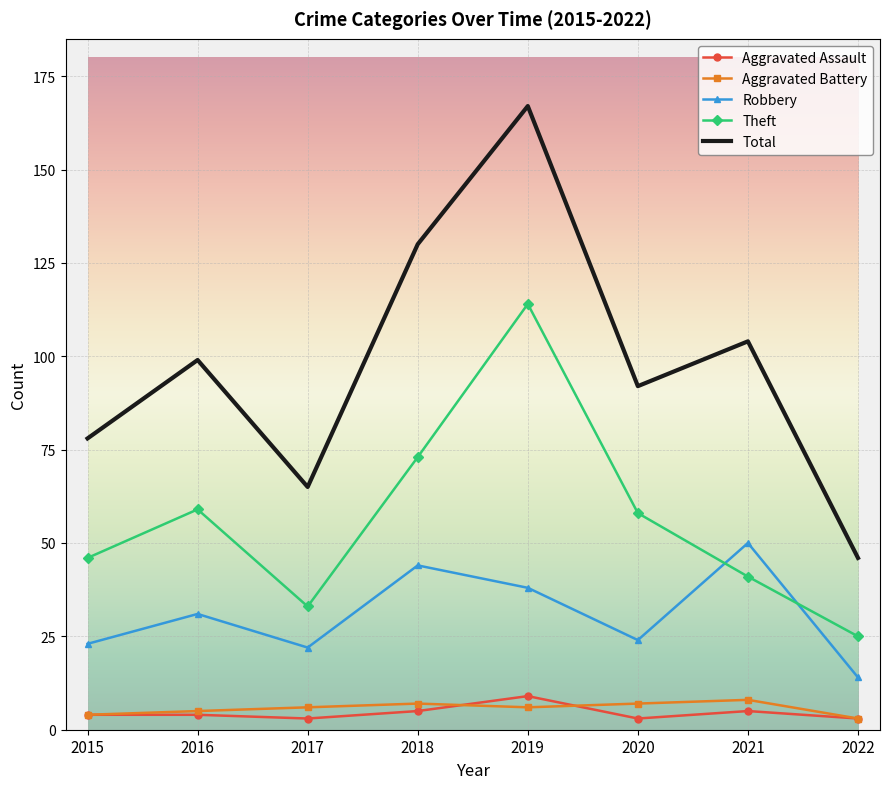

What is the minimum value shown in the chart?

3